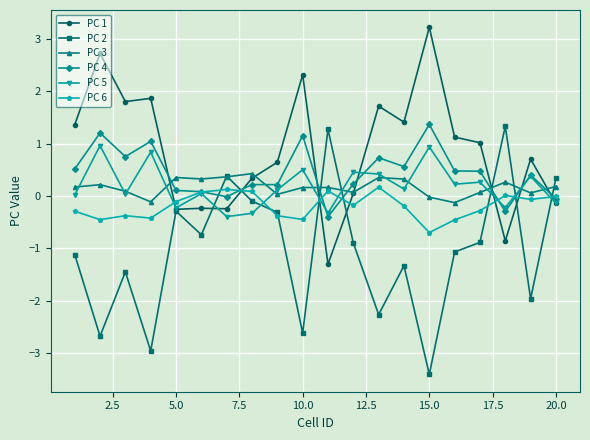

True or false: PC 2 has more than 0 interior local peaks.

True